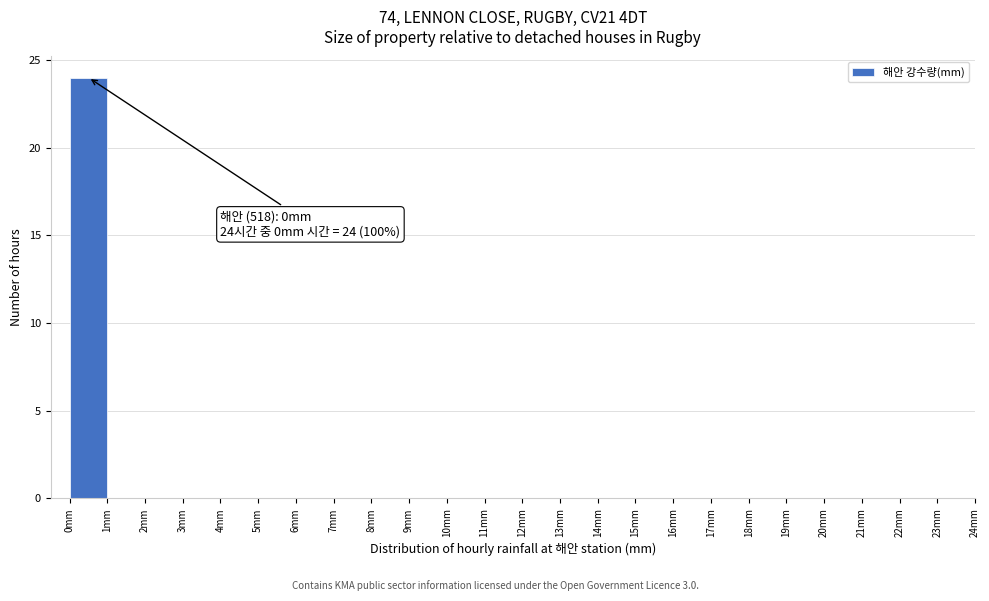

Which range on the x-axis has the tallest bar?

0 to 1